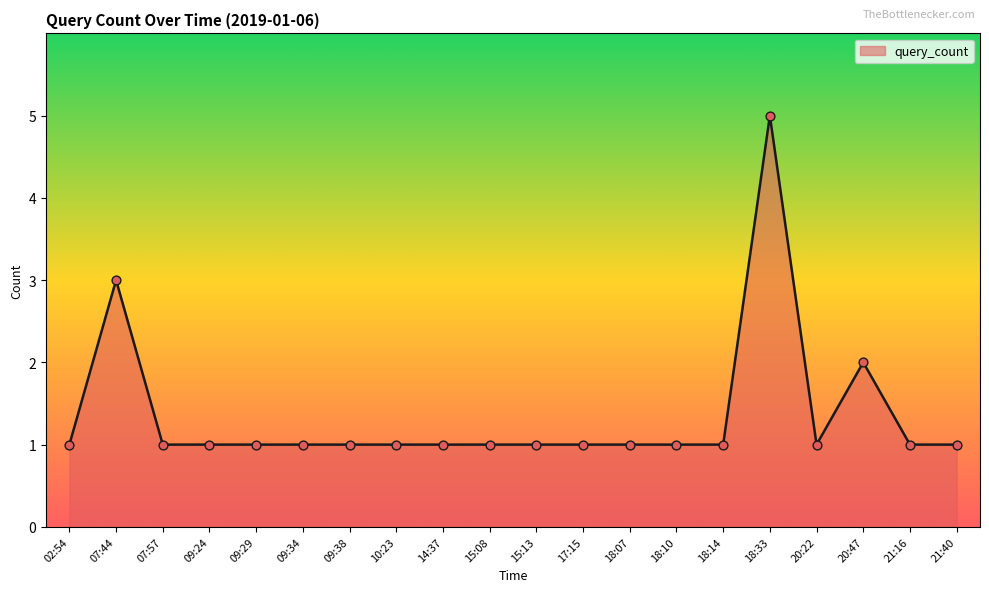

What is the change in value from 20:47 to 21:16?

-1